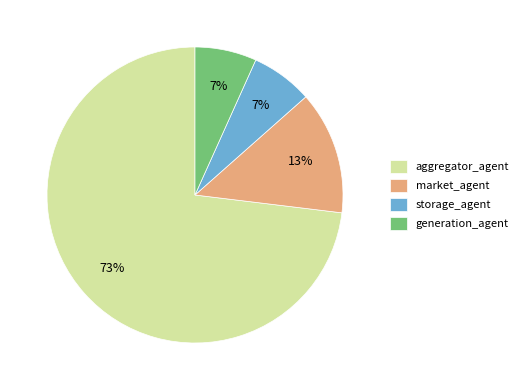

What percentage is the market_agent slice, to the nearest percent?

13%